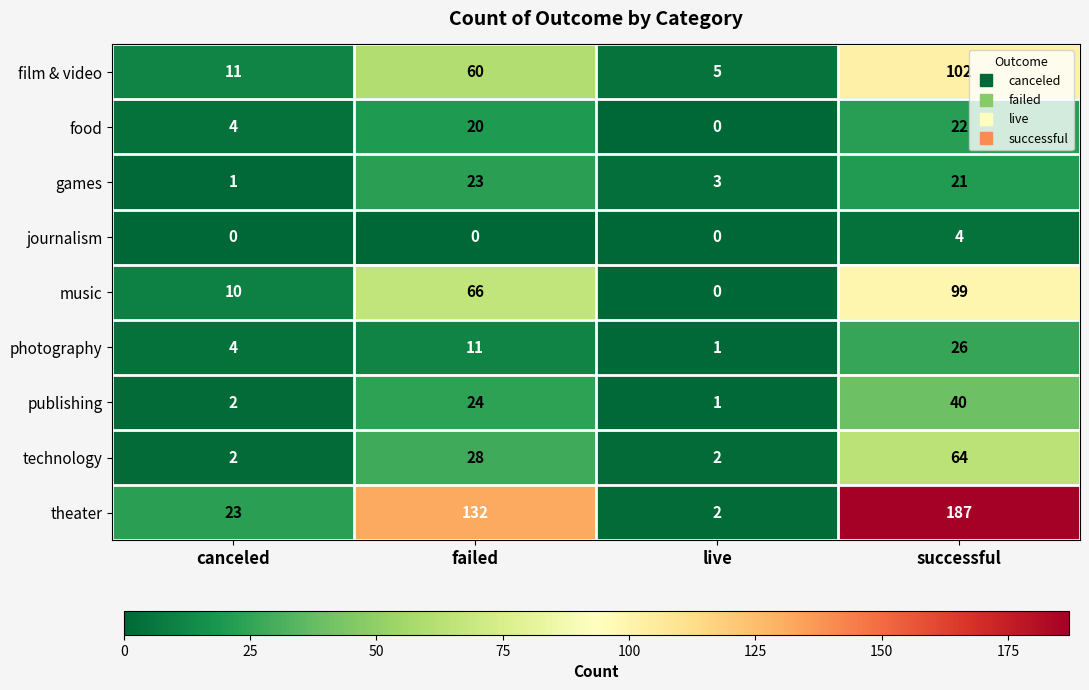

What is the maximum value shown in the chart?

187